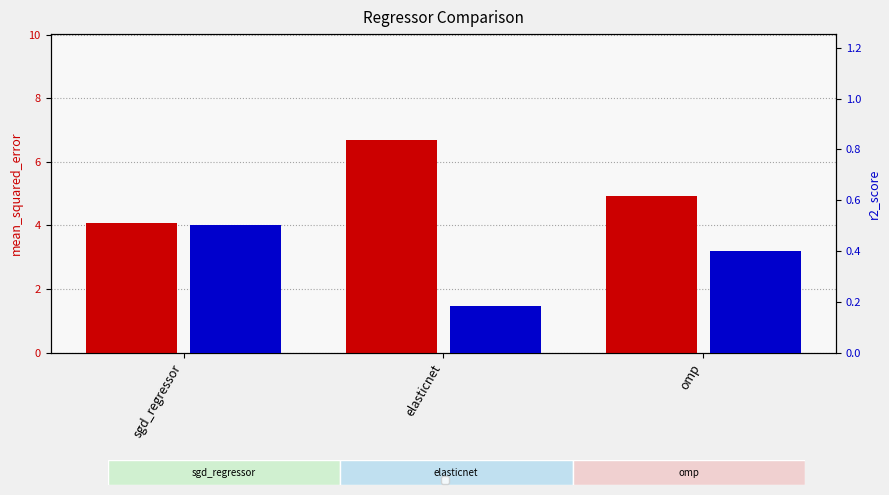

What is the difference between the r2_score values at sgd_regressor and omp?

0.1